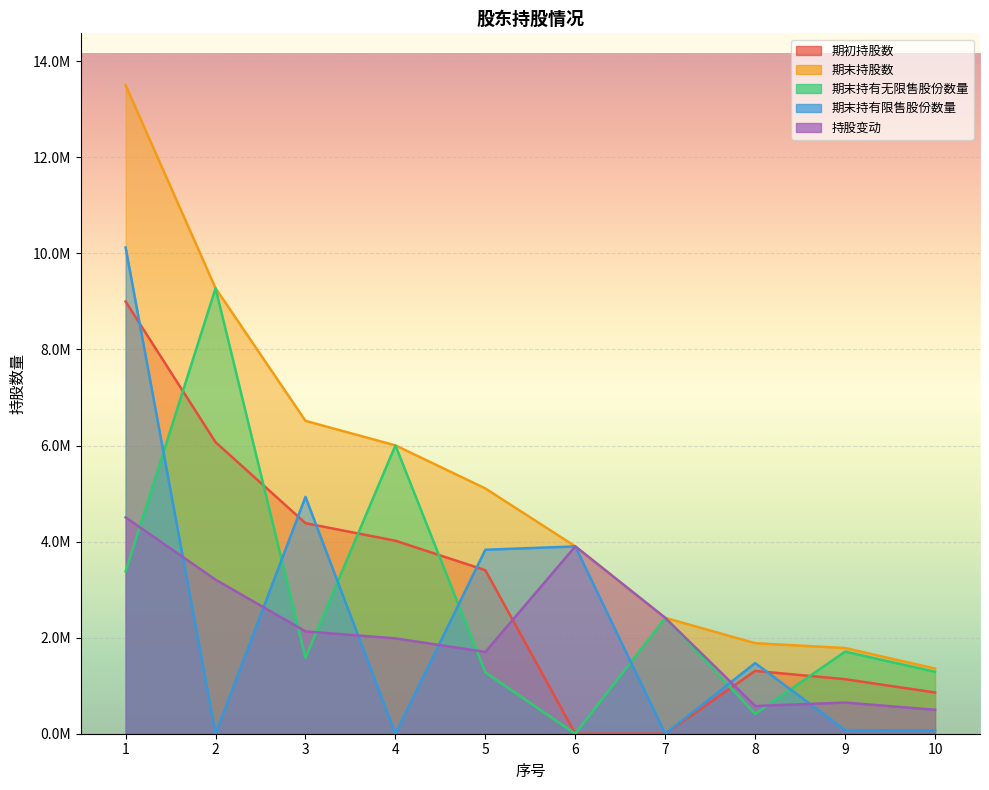

True or false: 期末持有限售股份数量 has a value of 4539698 at 7.

False